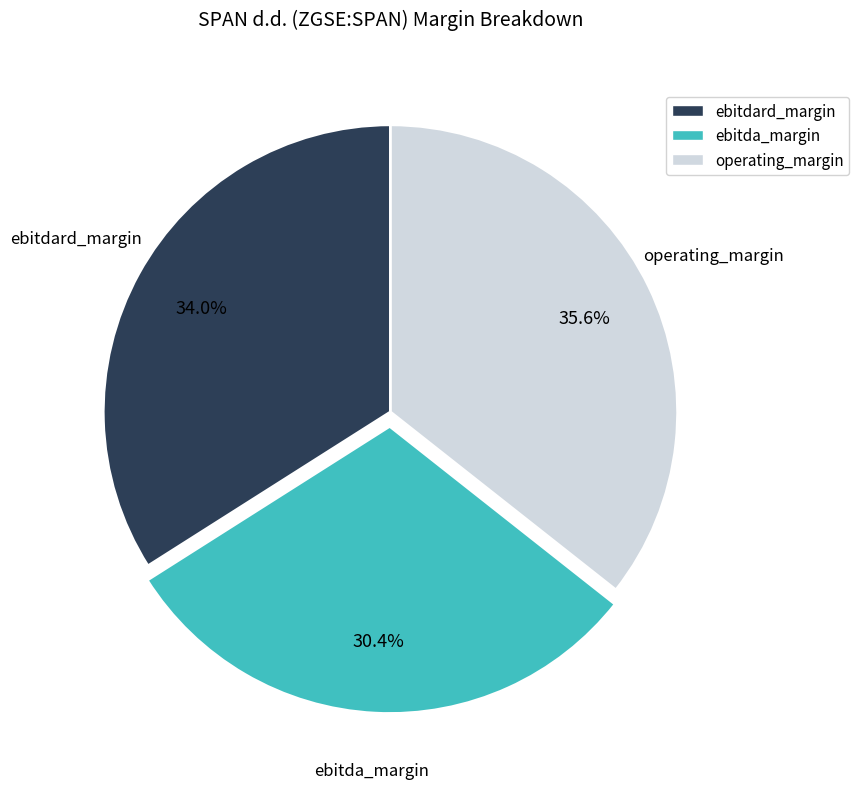

To the nearest percent, what is the average slice percentage?

33%